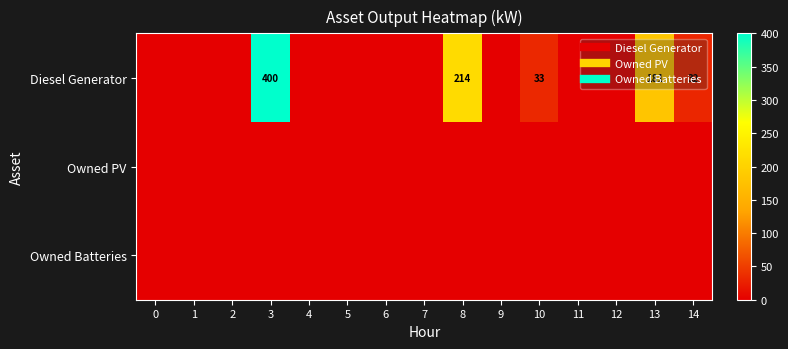

What is the approximate value of Diesel Generator at 10?

33